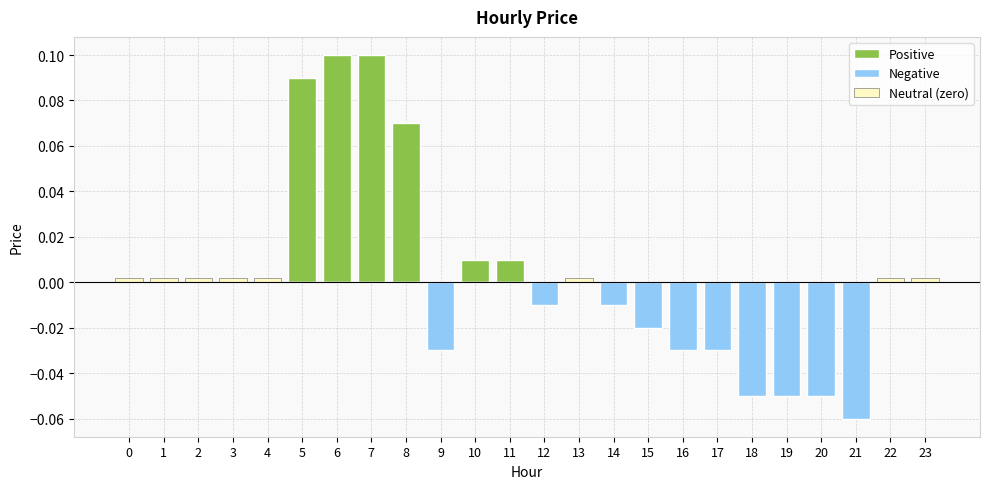

True or false: Negative has a value of 0.0 at 22.

False